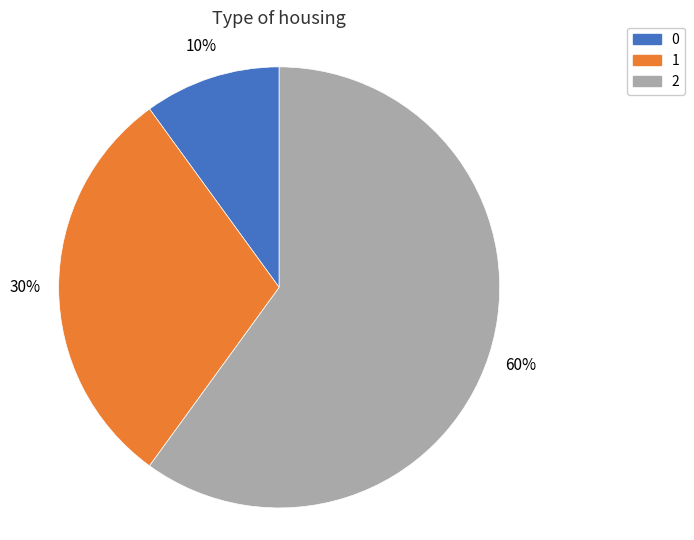

The 0 slice represents 23% of the pie. True or false?

False